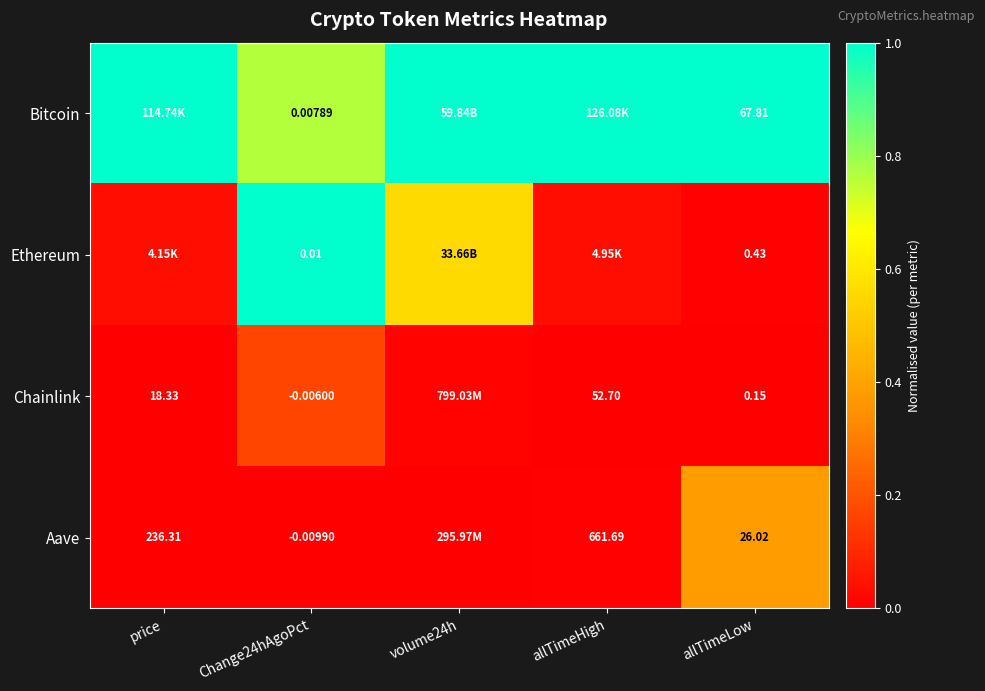

Is the value of Chainlink at allTimeLow greater than the value of Aave at price?

No